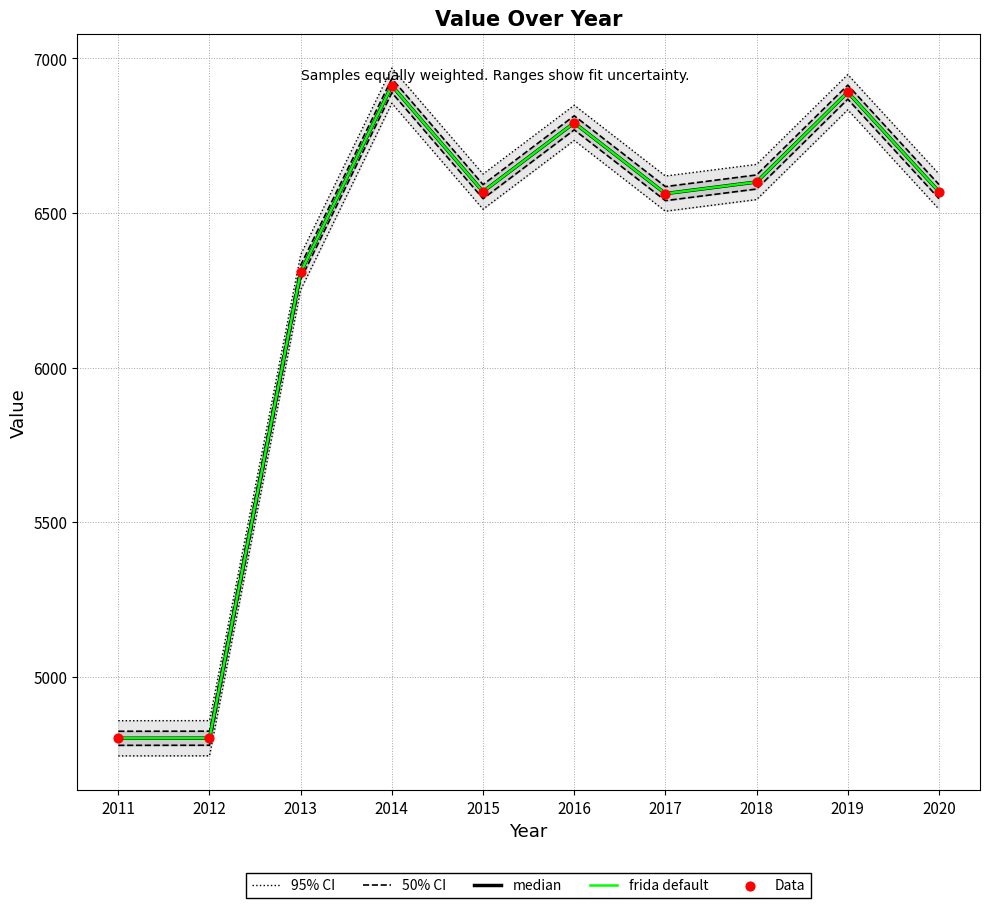

What is the total value across all series at 2019?

34534.8